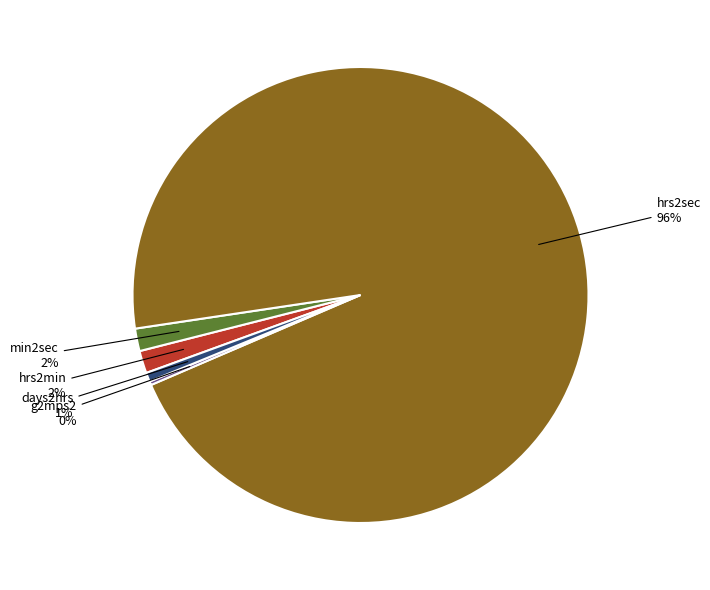

To the nearest percent, what percentage of the pie is hrs2min?

2%